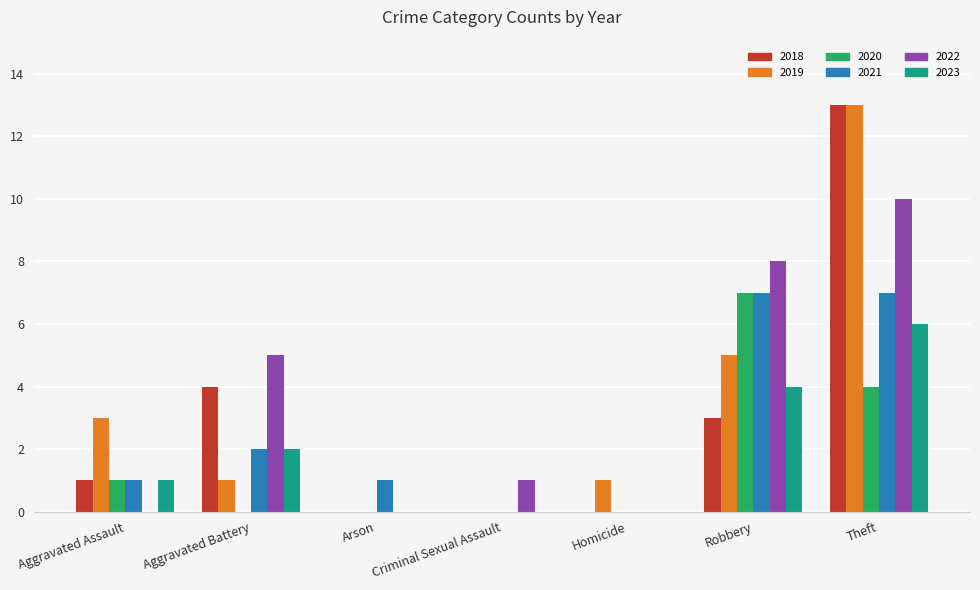

Which category has the highest value in the 2020 series?

Robbery